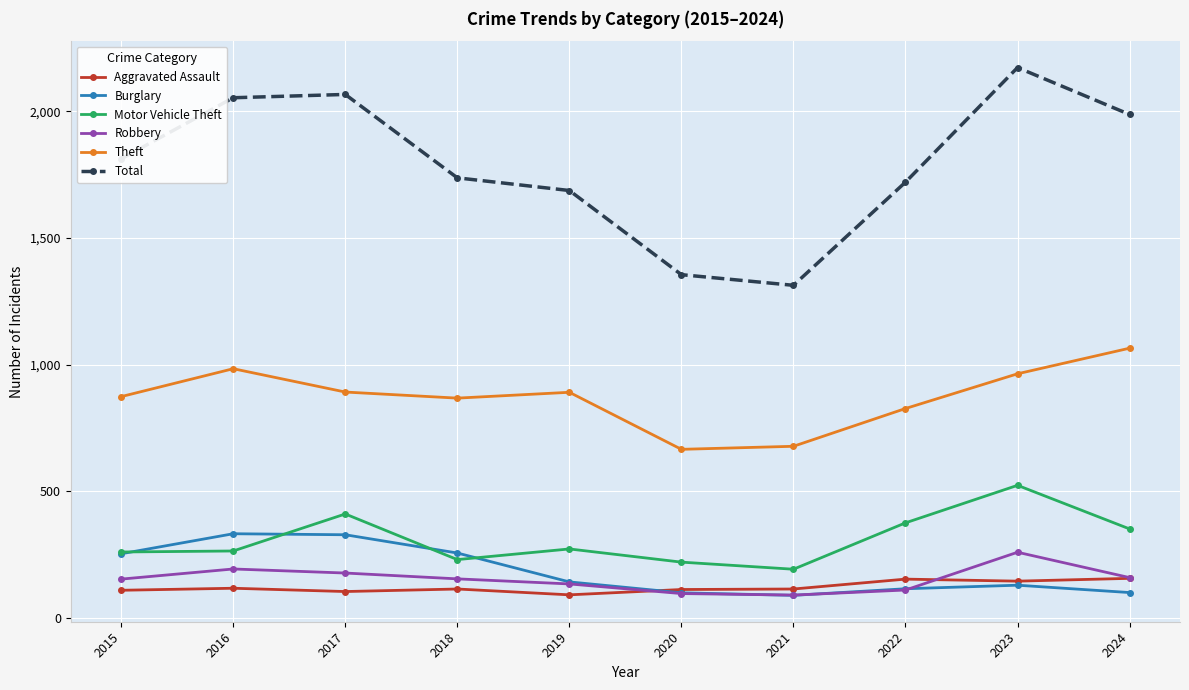

What is the difference between the Theft values at 2022 and 2017?

65